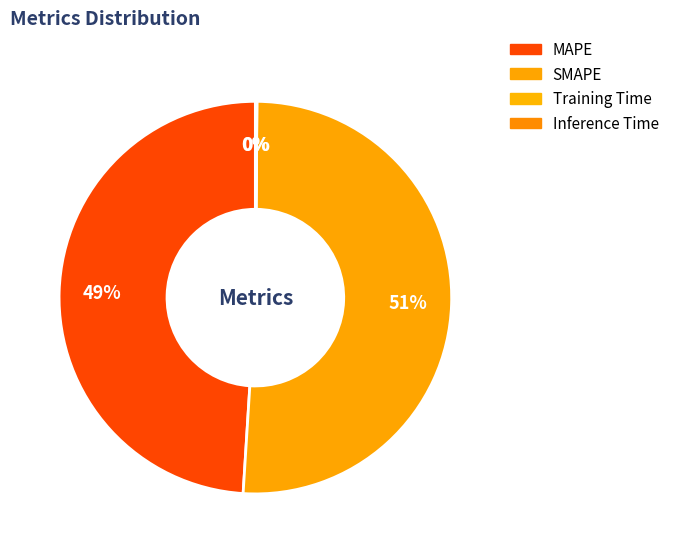

True or false: Training Time accounts for 1% of the total.

False